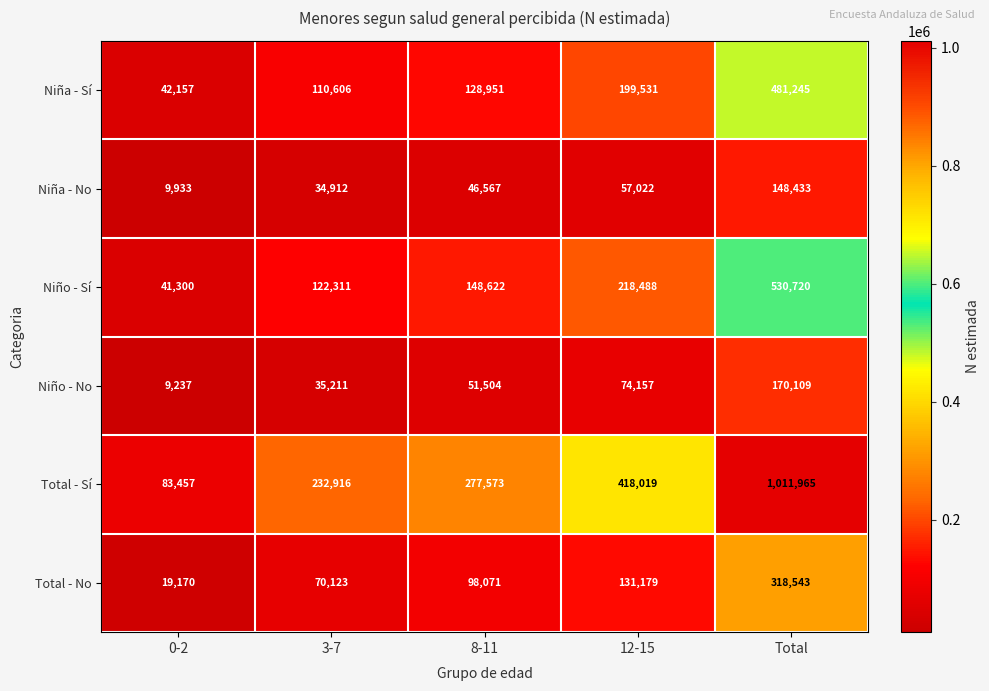

The Niño - No series shows 20990 at 3-7. True or false?

False